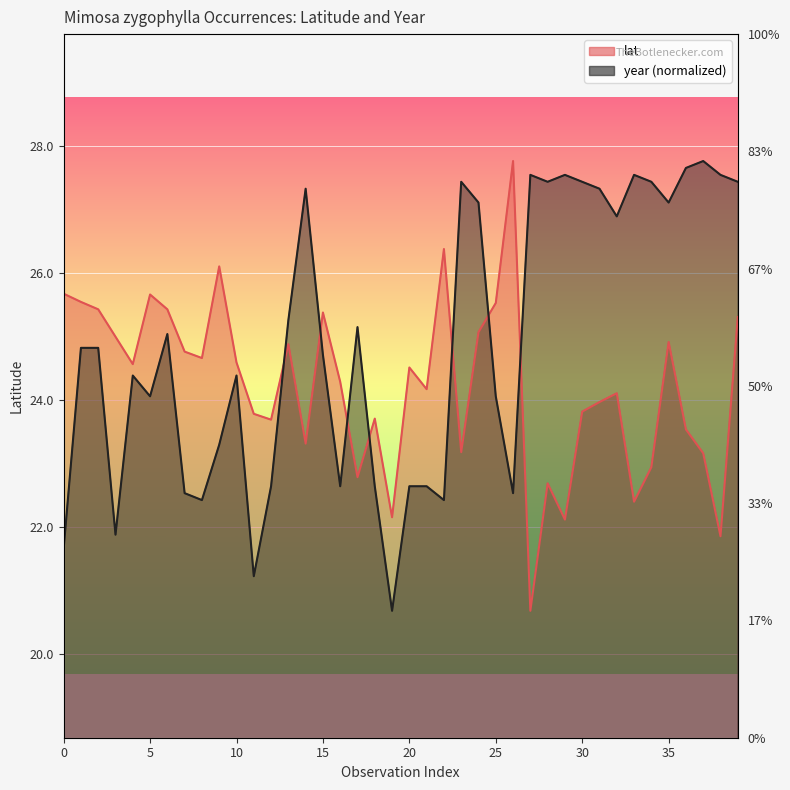

Reading left to right, what are all the values shown in this chart?

lat: 25.7	25.6	25.4	25.0	24.6	25.7	25.4	24.8	24.7	26.1	24.6	23.8	23.7	24.9	23.3	25.4	24.3	22.8	23.7	22.2	24.5	24.2	26.4	23.2	25.1	25.5	27.8	20.7	22.7	22.1	23.8	24.0	24.1	22.4	22.9	24.9	23.5	23.2	21.9	25.3
year: 21.7	24.8	24.8	21.9	24.4	24.1	25.0	22.5	22.4	23.3	24.4	21.2	22.6	25.3	27.3	24.7	22.6	25.2	22.6	20.7	22.6	22.6	22.4	27.4	27.1	24.1	22.5	27.6	27.4	27.6	27.4	27.3	26.9	27.6	27.4	27.1	27.7	27.8	27.6	27.4